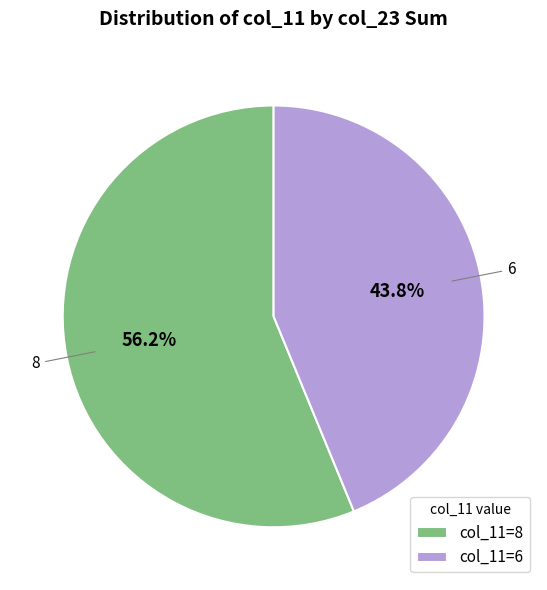

Between col_11=8 and col_11=6, which is larger?

col_11=8